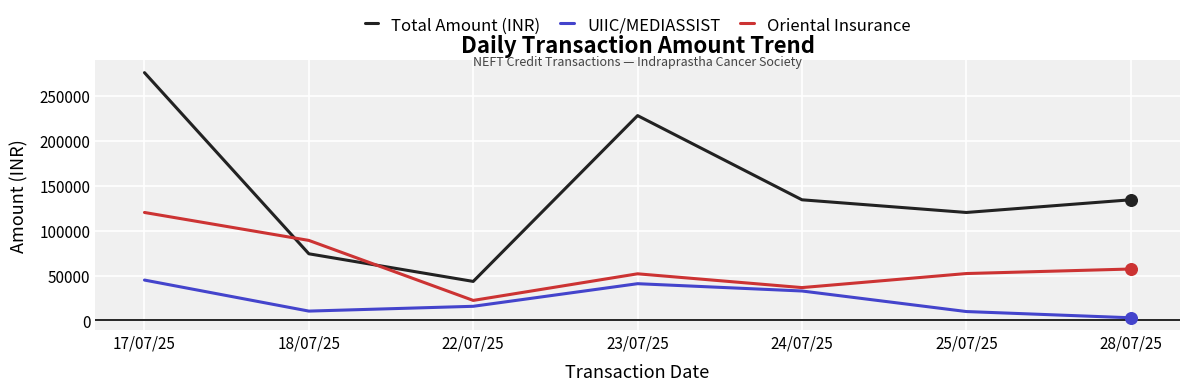

At how many categories does at least one series exceed 68050?

6